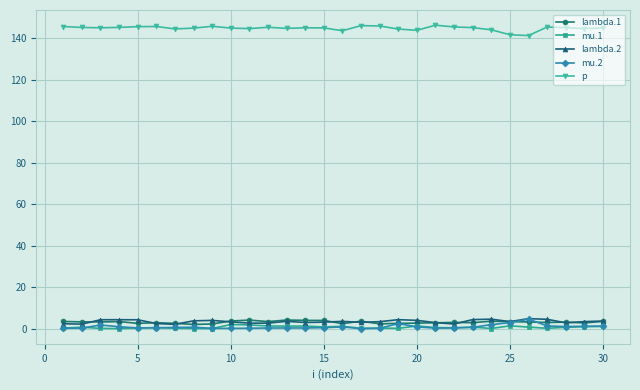

Which series has the largest total across all categories?

p